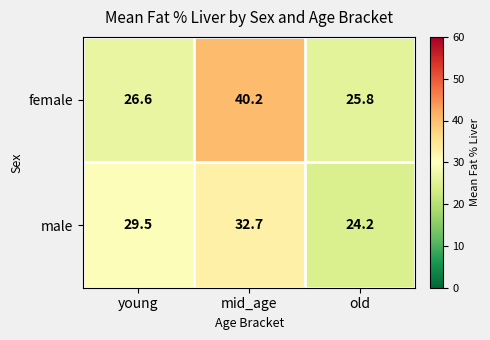

Is it true that female equals 16.5 at old?

False